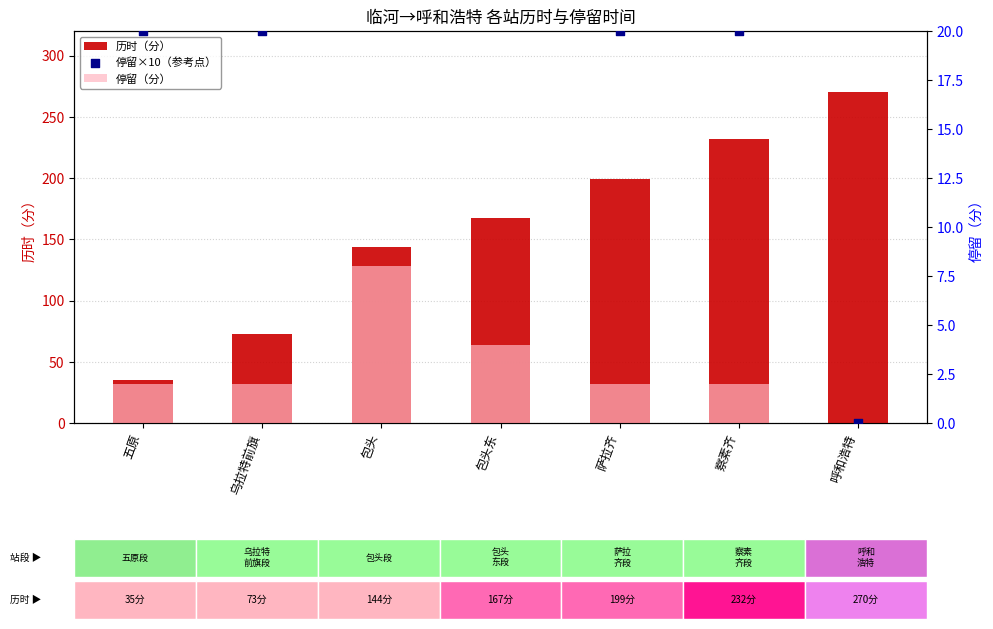

Which series has the largest total across all categories?

历时（分）